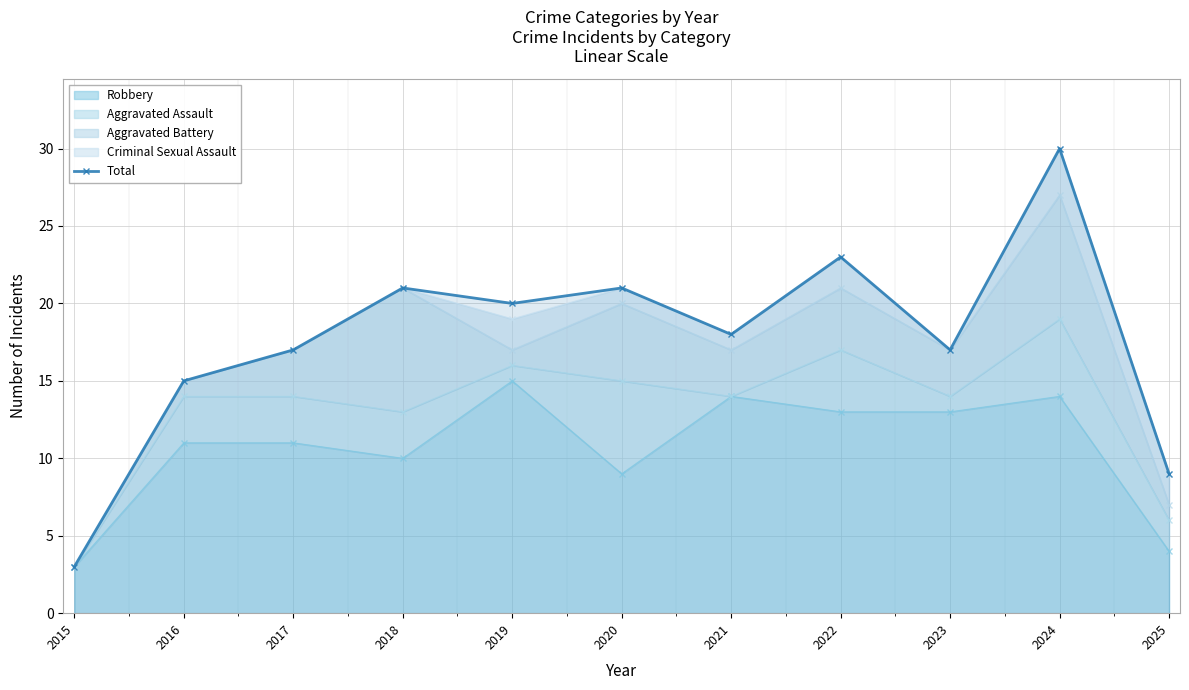

True or false: the data shows 9 at 2023.

False